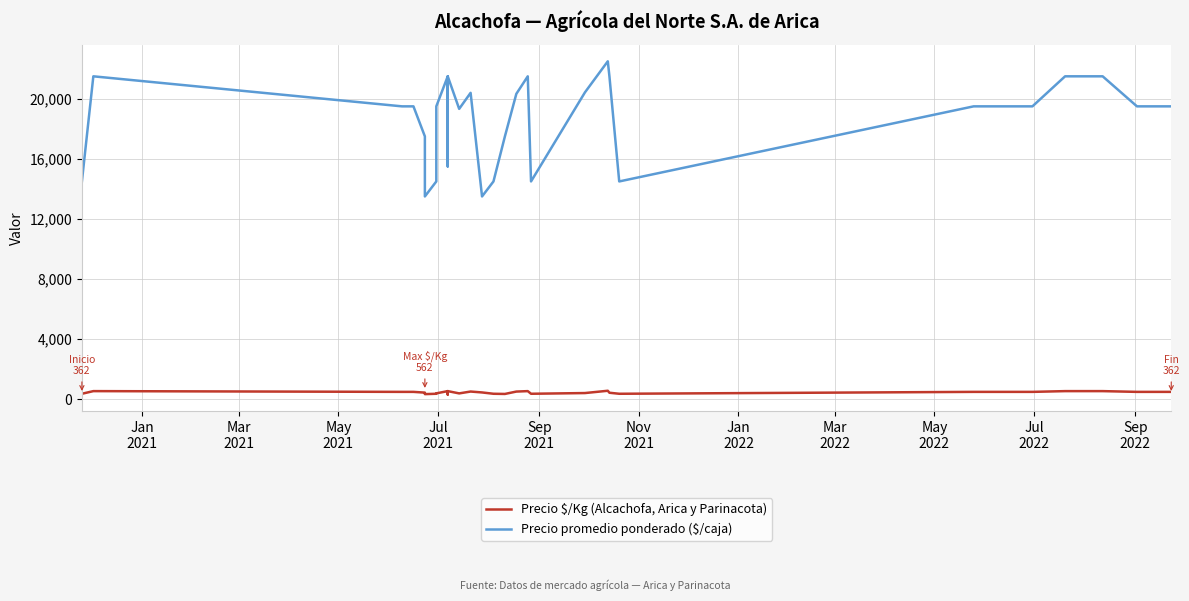

True or false: Precio $/Kg (Alcachofa, Arica y Parinacota) and Precio promedio ponderado ($/caja) cross at least once.

False